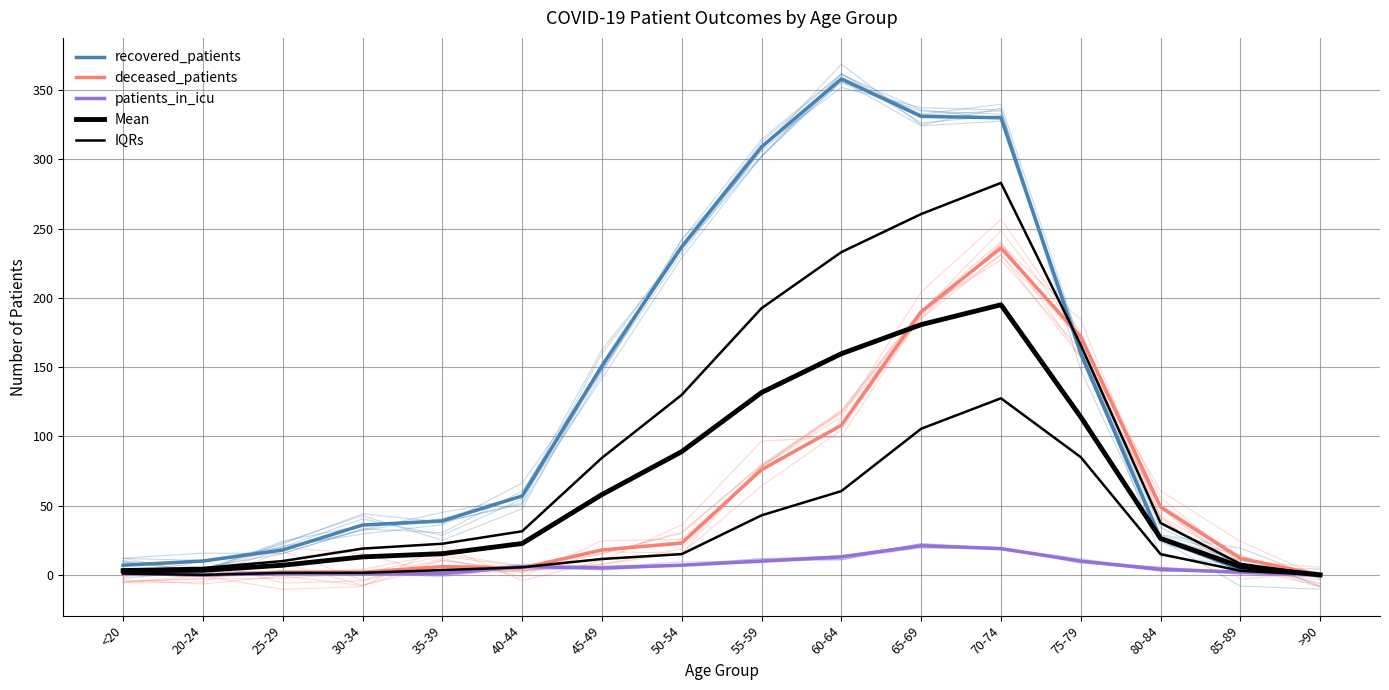

What is the greatest value displayed?

358.0